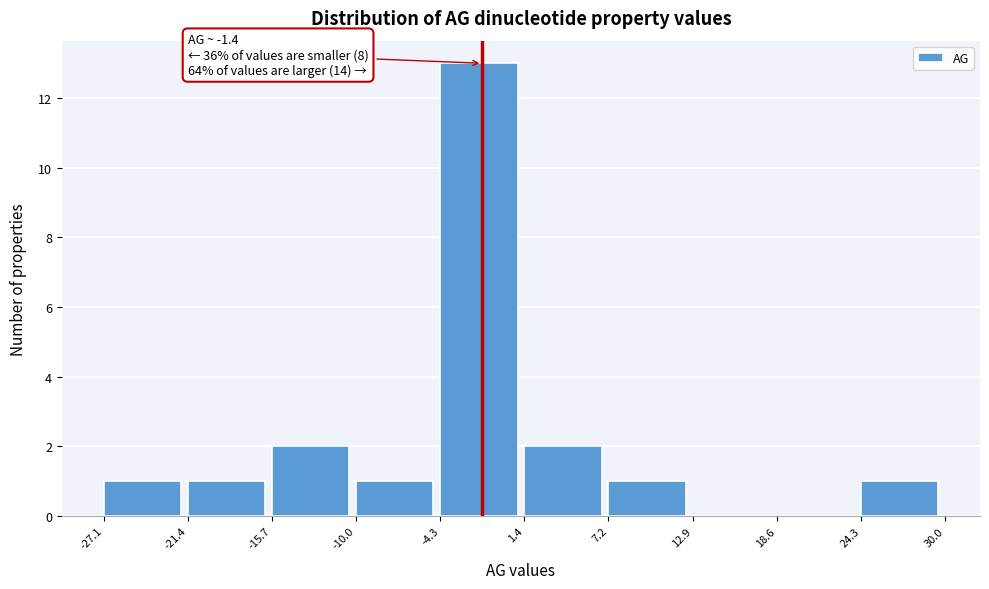

Which range on the x-axis has the tallest bar?

-4.3 to 1.4